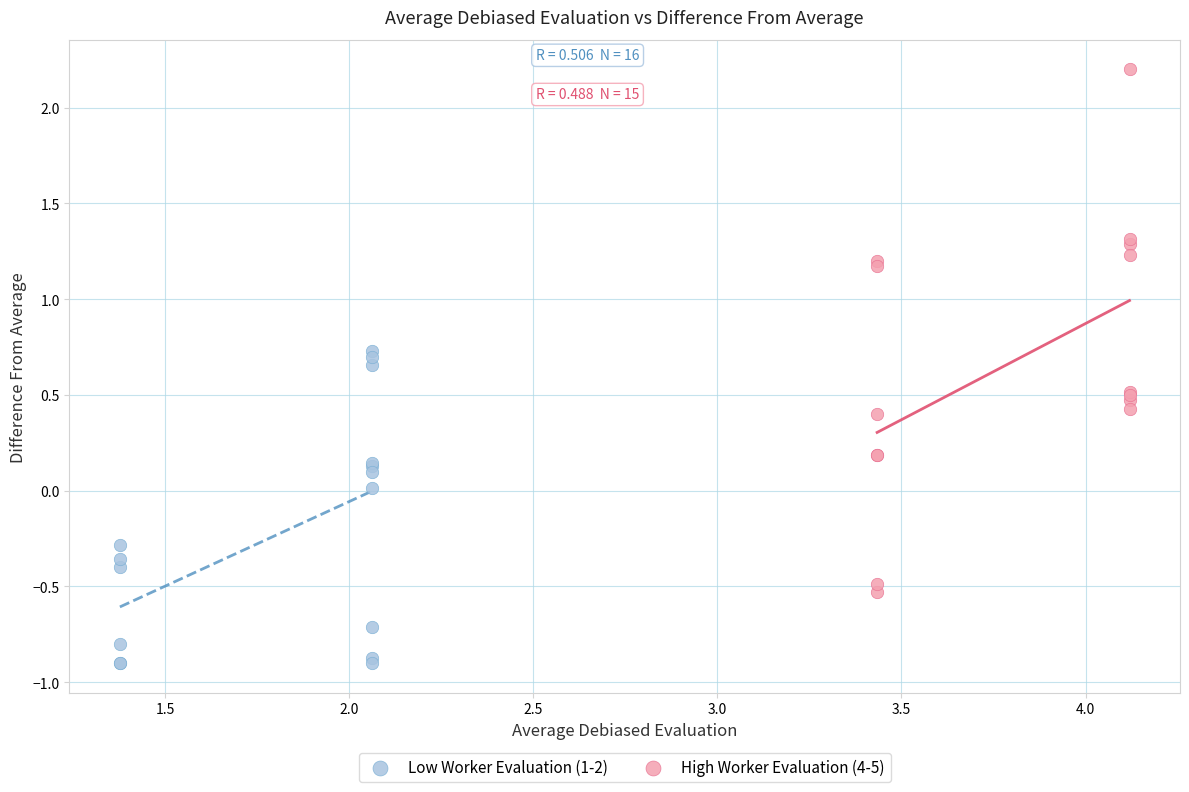

Which series contains the highest Y value?

High Worker Evaluation (4-5)